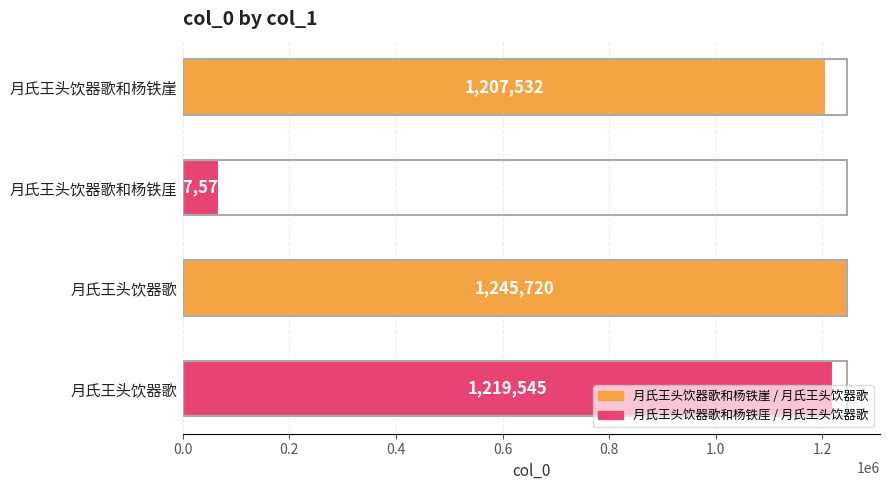

How many data points are less than 1219545?

2